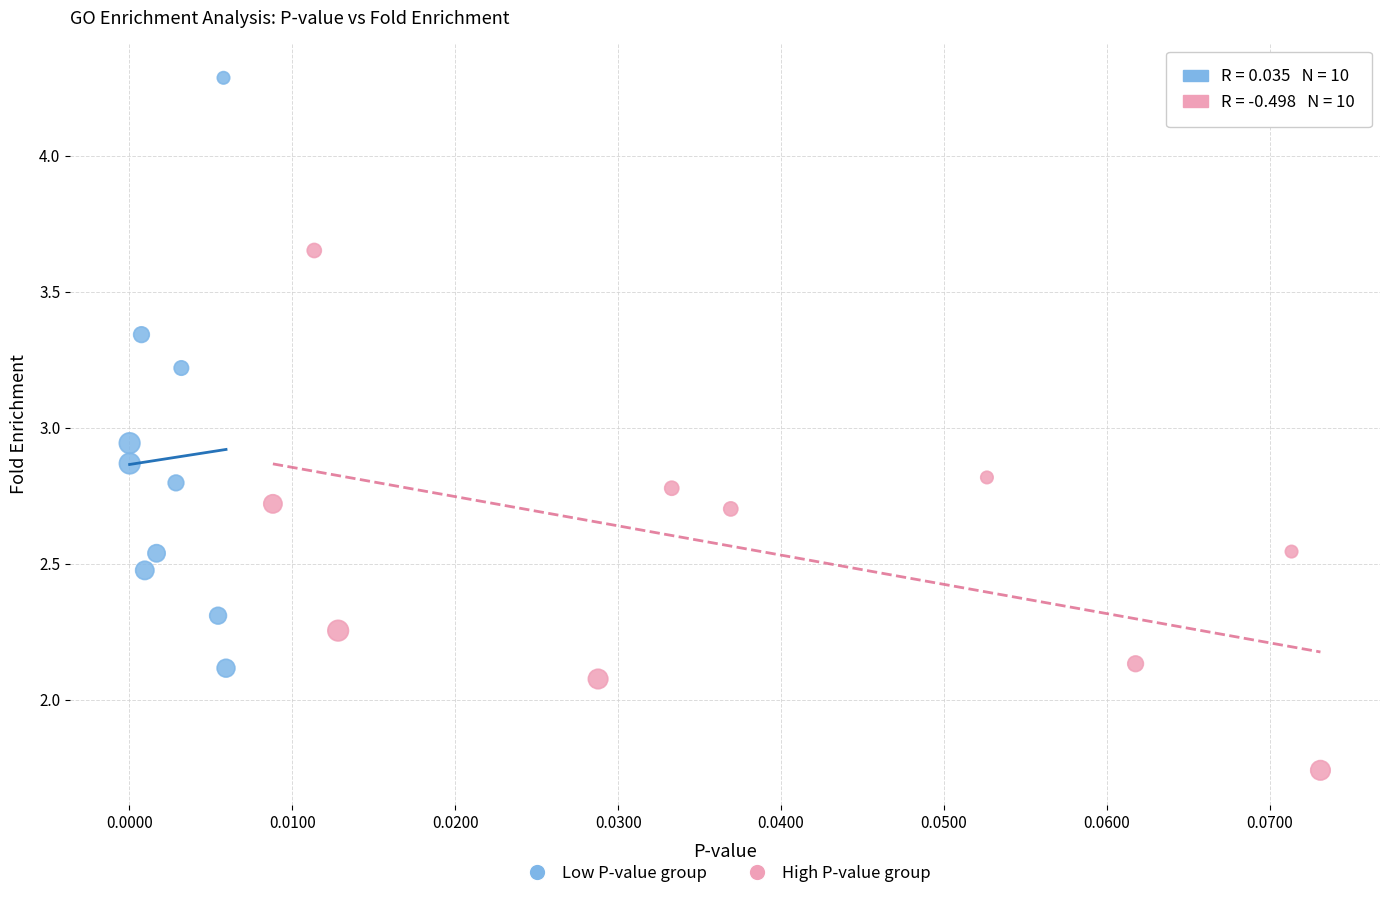

Which series reaches the minimum Y coordinate?

High P-value group